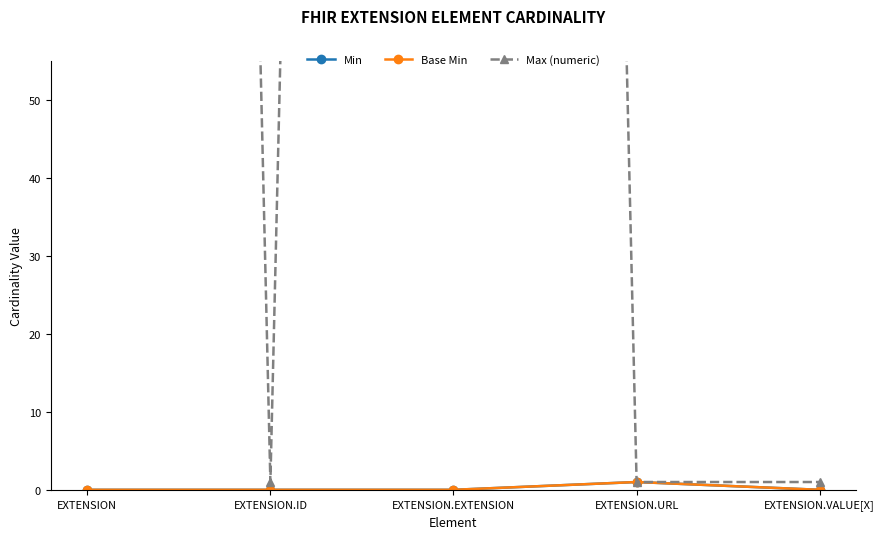

Between EXTENSION.EXTENSION and EXTENSION, which is larger?

EXTENSION.EXTENSION